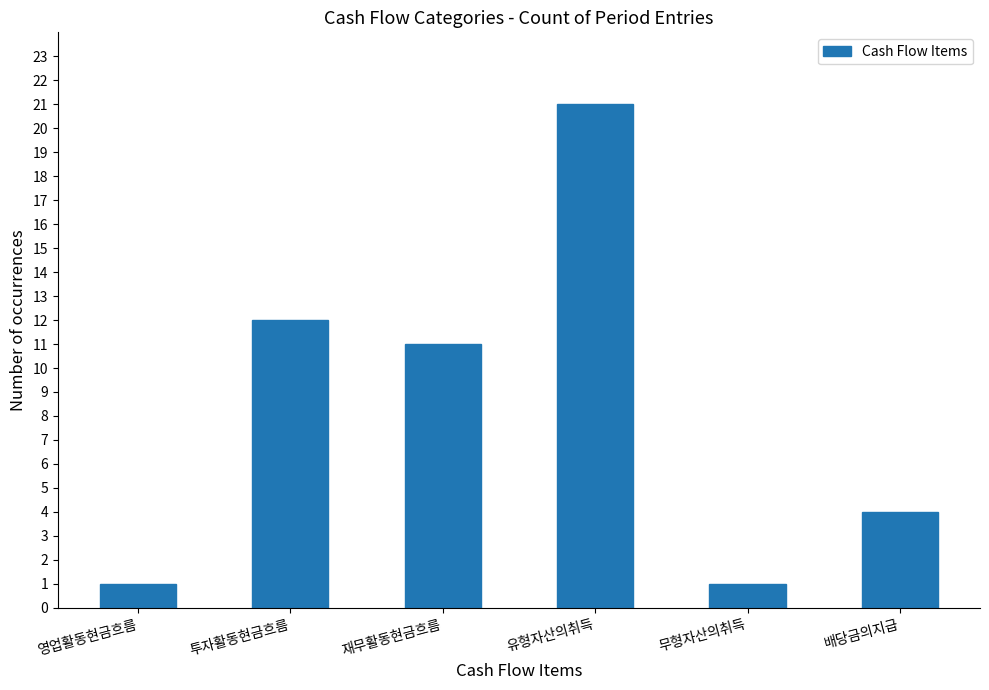

Which category has the highest value across all series?

유형자산의취득